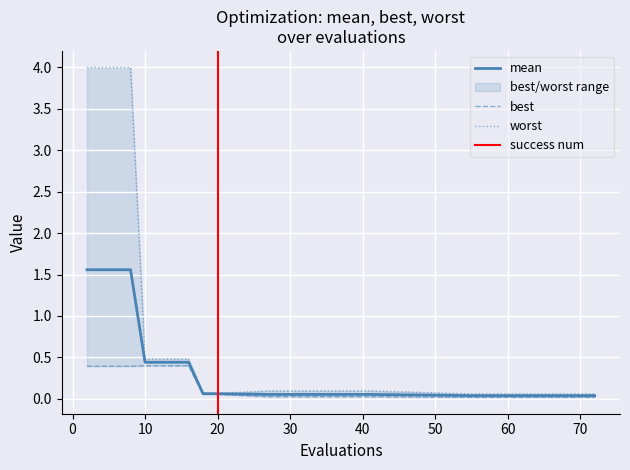

True or false: best and mean cross at least once.

False